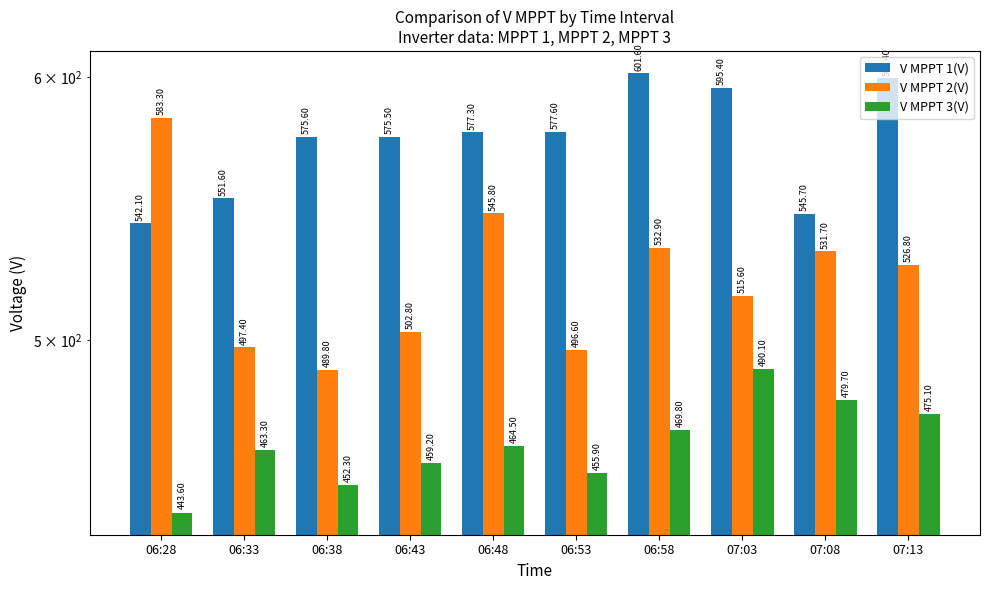

What is the value of the V MPPT 3(V) bar at the 9th from the left?

479.7